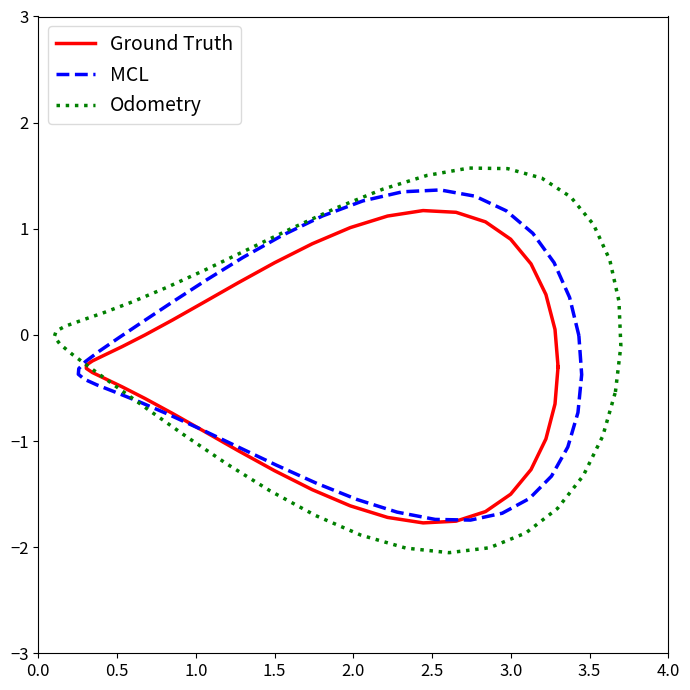

Where does the MCL series first go above 0?

0.5